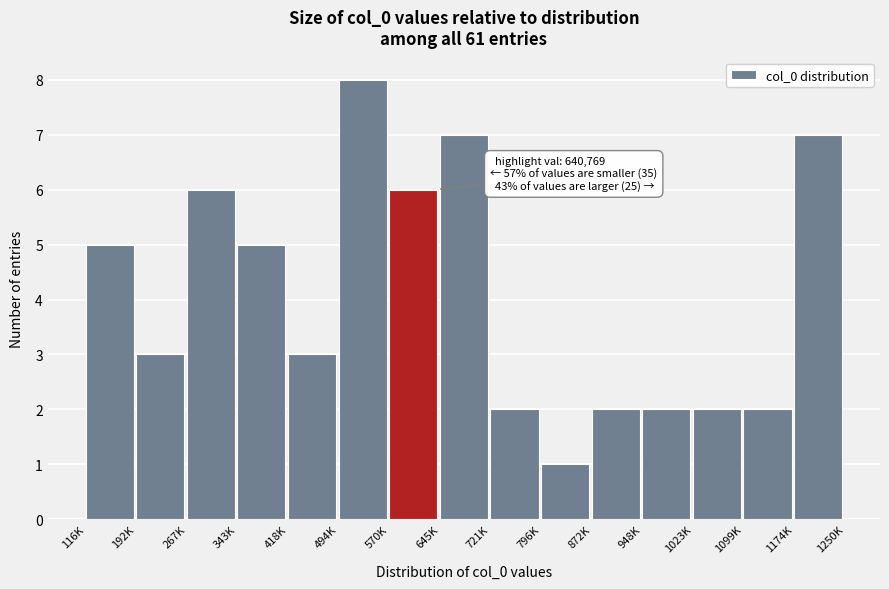

Reading right to left, transcribe all the data shown in this chart.

1174K=7	1099K=2	1023K=2	948K=2	872K=2	796K=1	721K=2	645K=7	570K=6	494K=8	418K=3	343K=5	267K=6	192K=3	116K=5